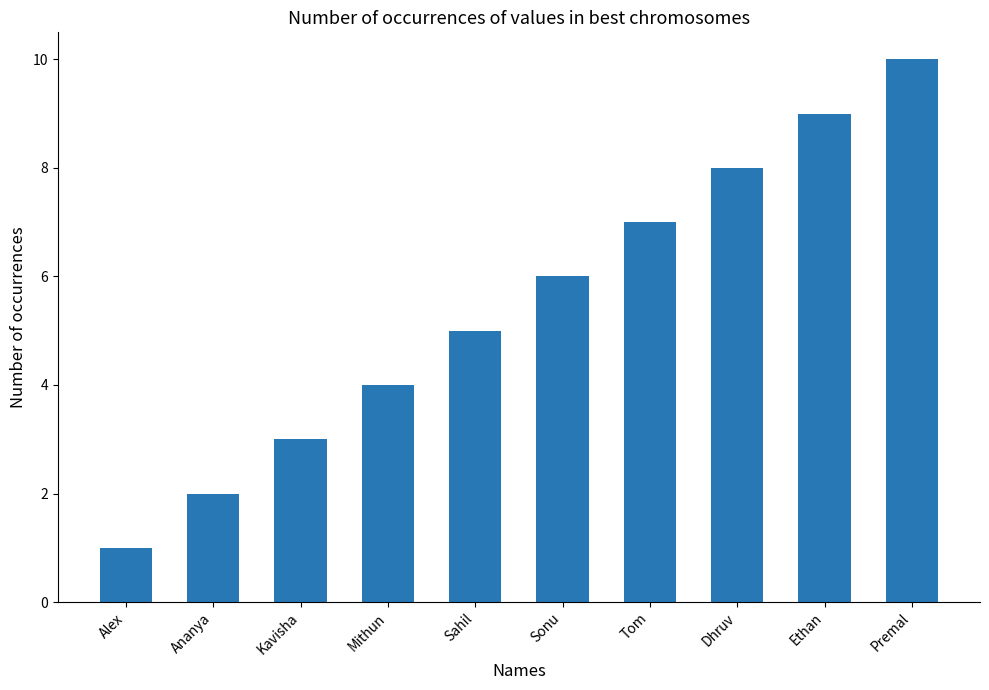

How many distinct data groups are displayed?

1